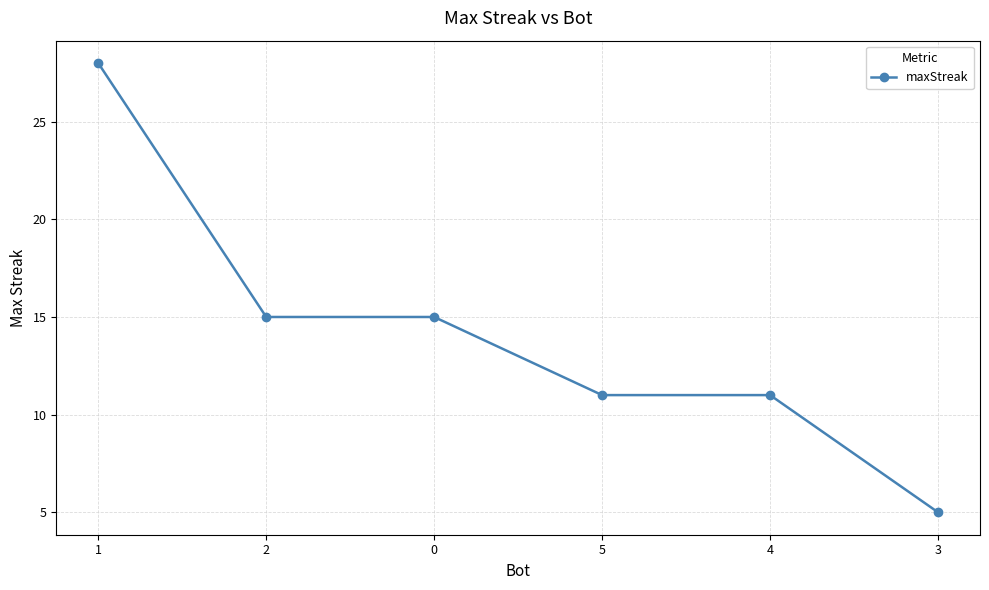

What is the difference between the maximum and minimum values?

23